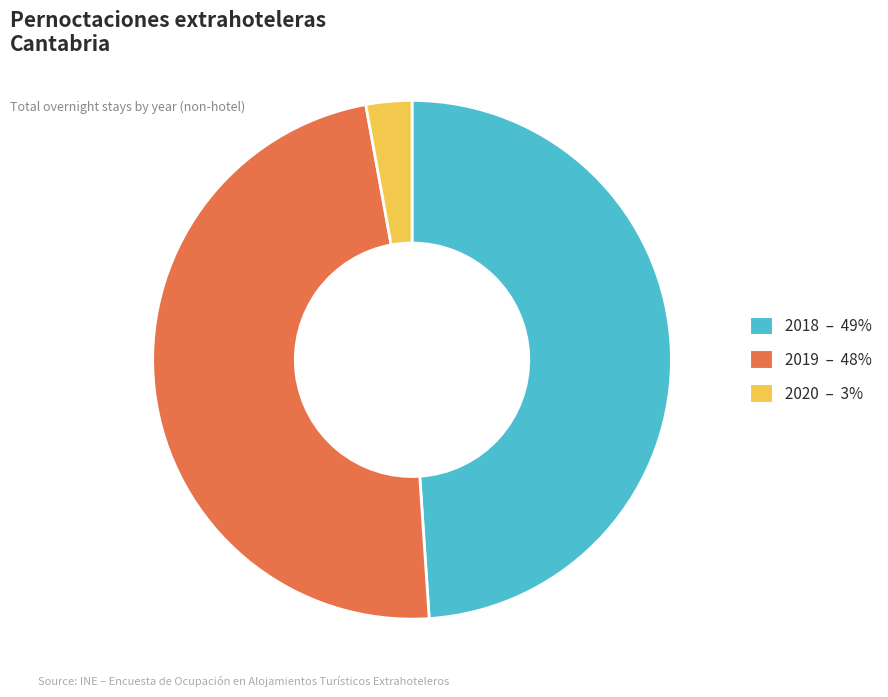

Rank the categories by value from lowest to highest.

2020, 2019, 2018